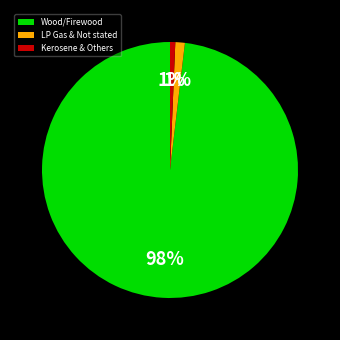

To the nearest percent, what portion does Wood/Firewood represent?

98%